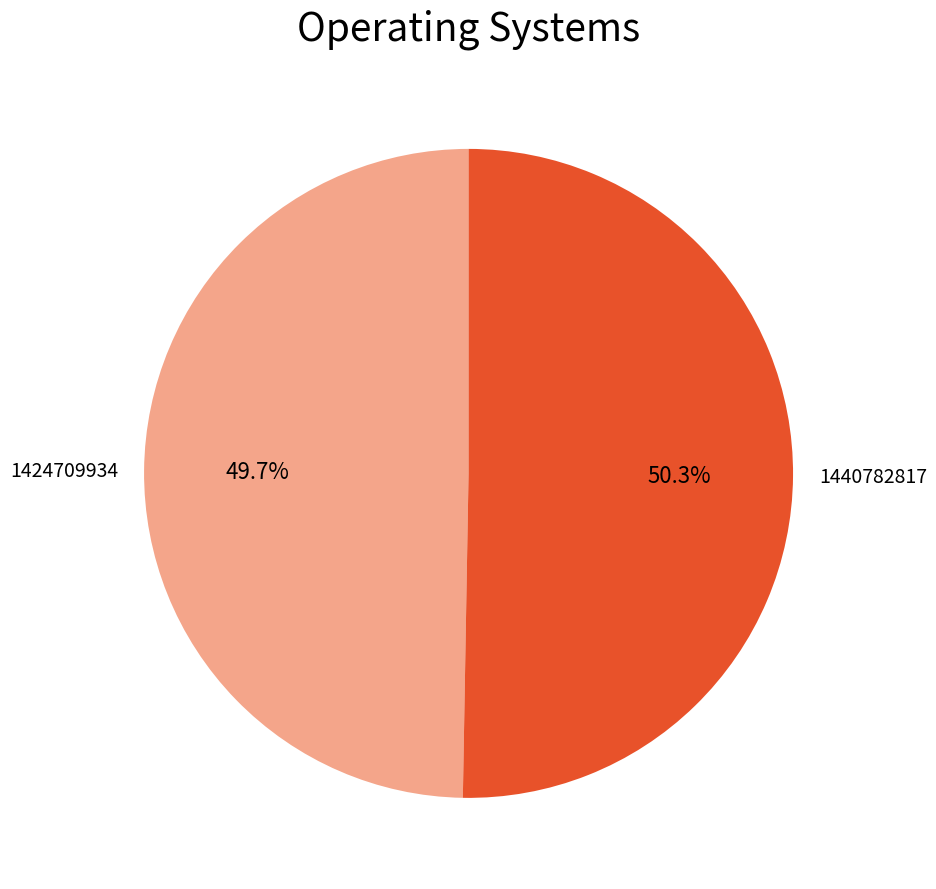

What is the ratio of the value at 1440782817 to the value at 1424709934?

1.0